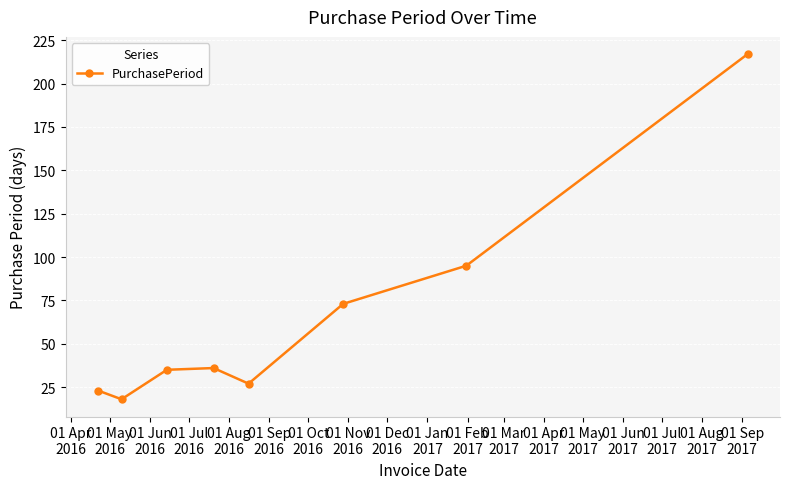

How many interior local peaks (higher than both neighbors) does the data have?

1